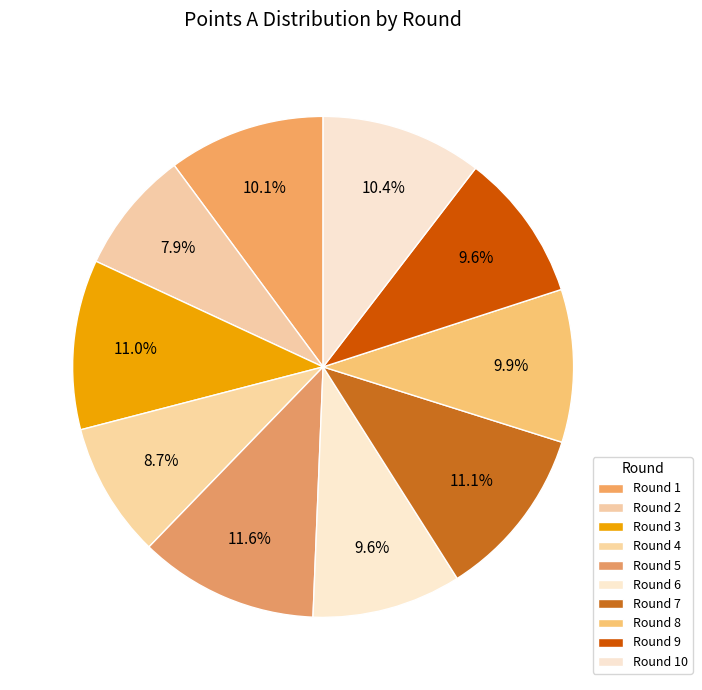

Count the number of slices in the pie.

10